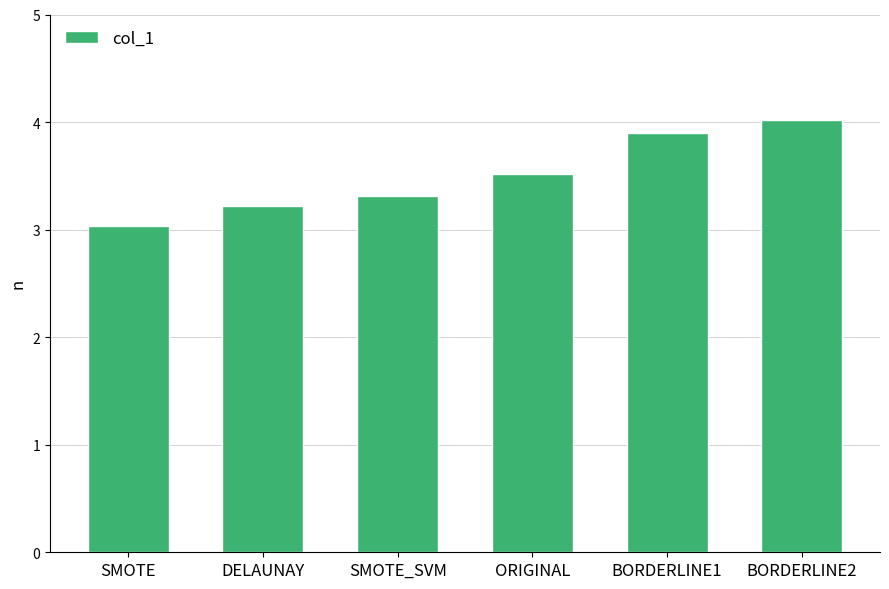

What is the label of the 3rd bar from the left?

SMOTE_SVM